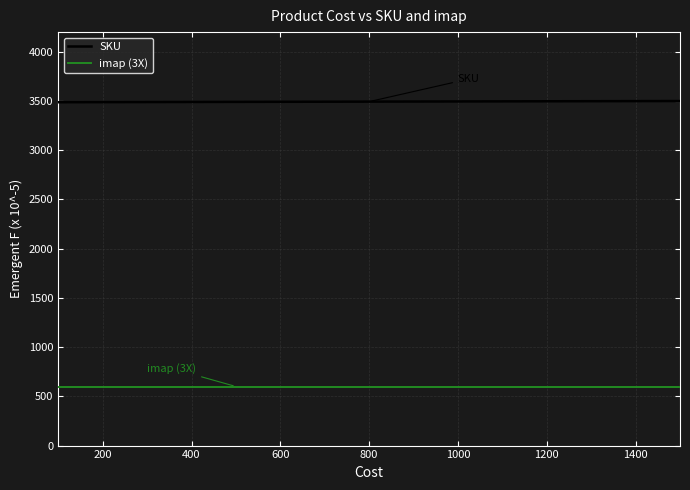

True or false: imap (3X) and SKU cross at least once.

False